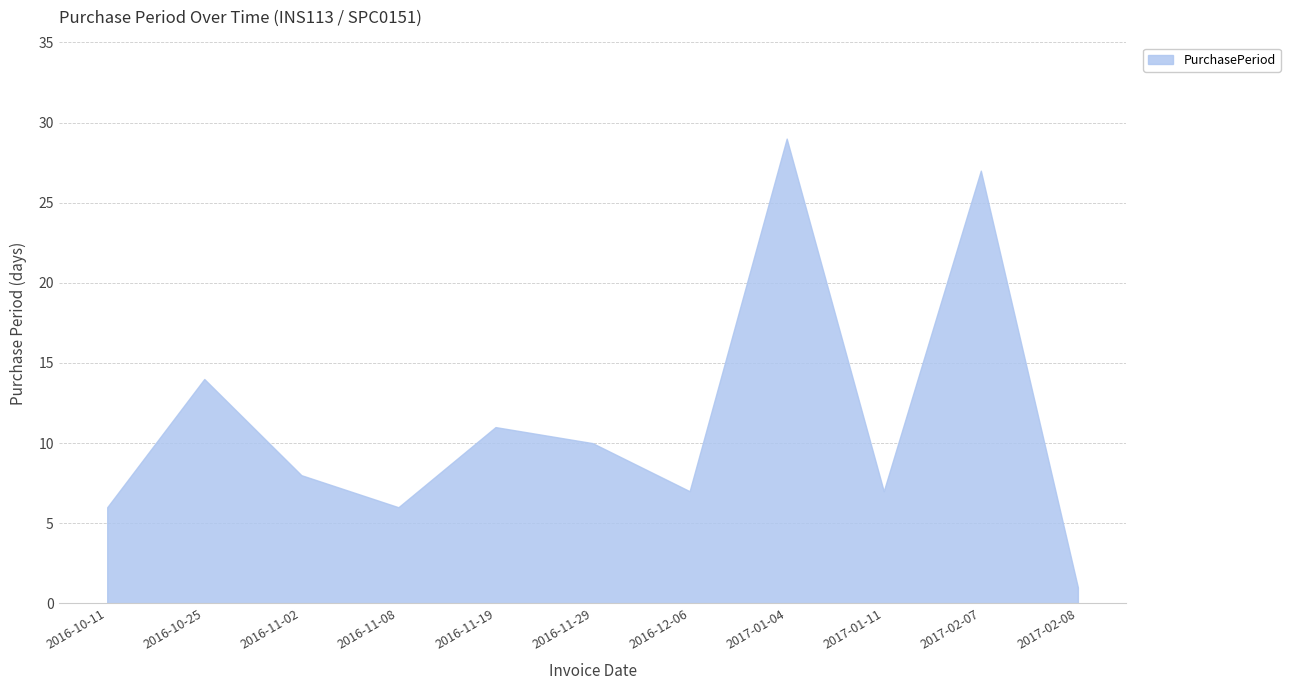

Does the chart display data point markers on the line(s)?

No